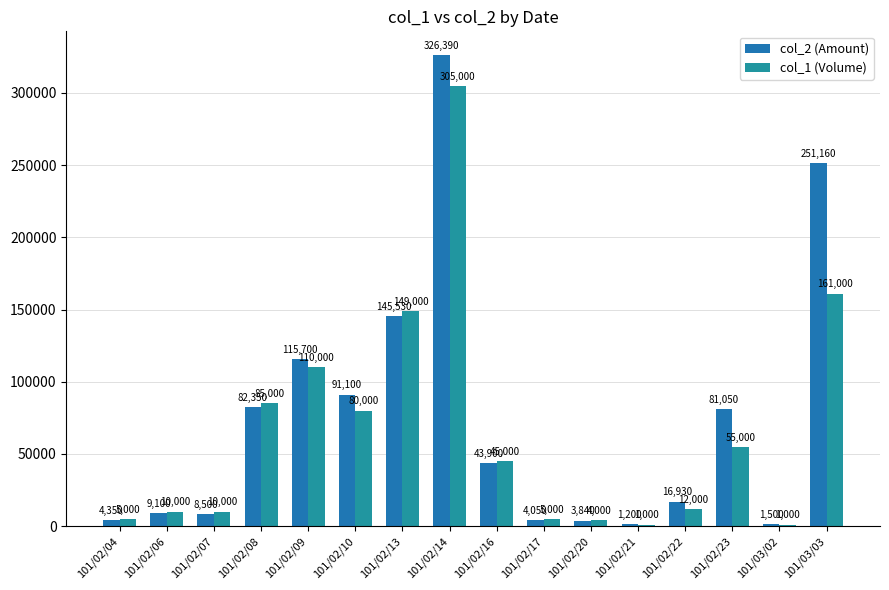

What is the sum of the col_2 (Amount) values at 101/02/10 and 101/02/06?

100200